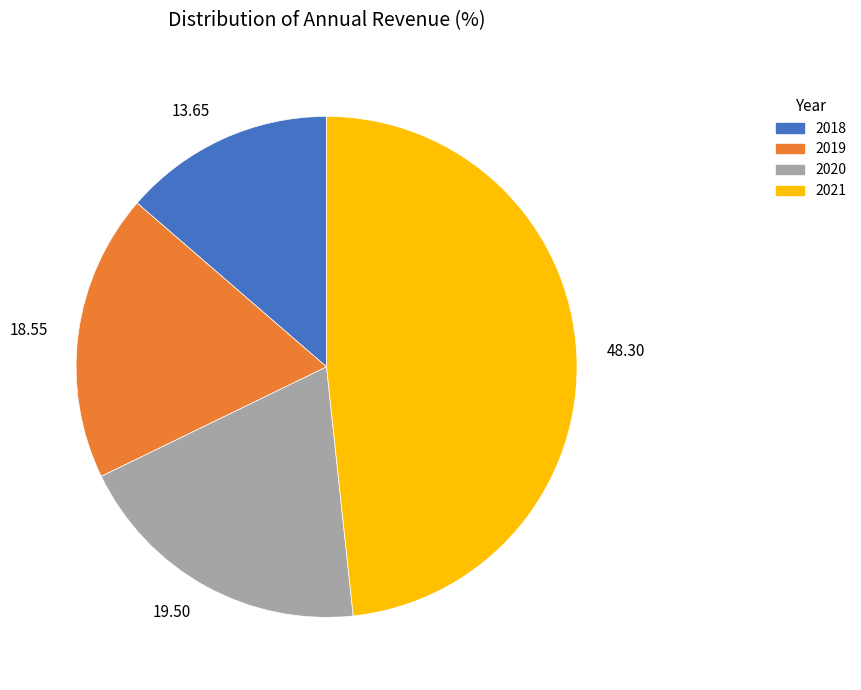

Is there any slice that represents more than half of the pie?

No